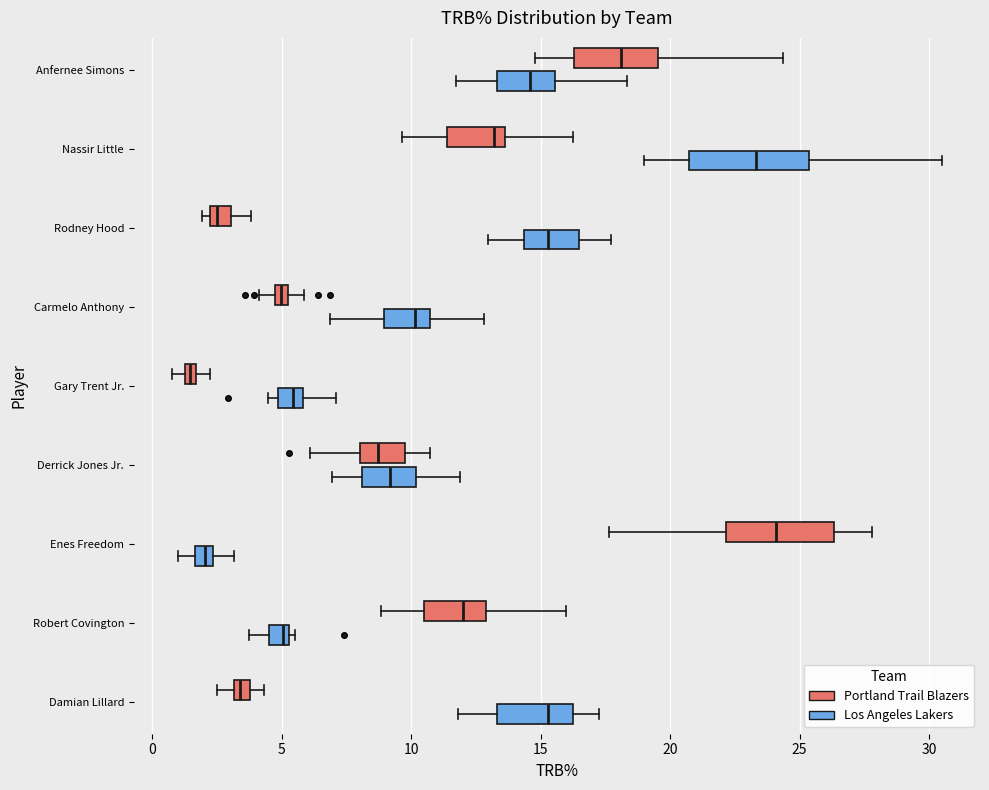

Where does the right whisker of the box for Enes Freedom (Portland Trail Blazers) end on the x-axis? The values are not printed on the chart, so give them approximately, as read against the axis.

28.0